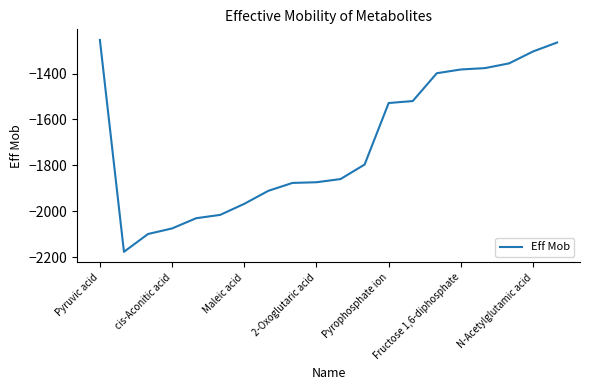

How many lines are shown in the chart?

1